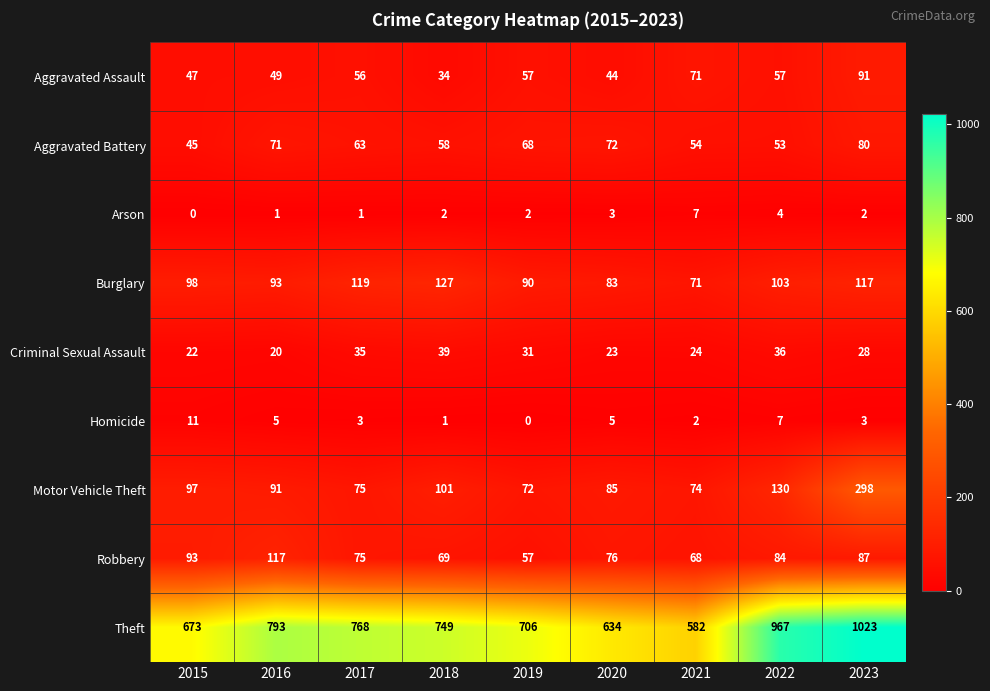

The value of Robbery at 2017 is 99. True or false?

False